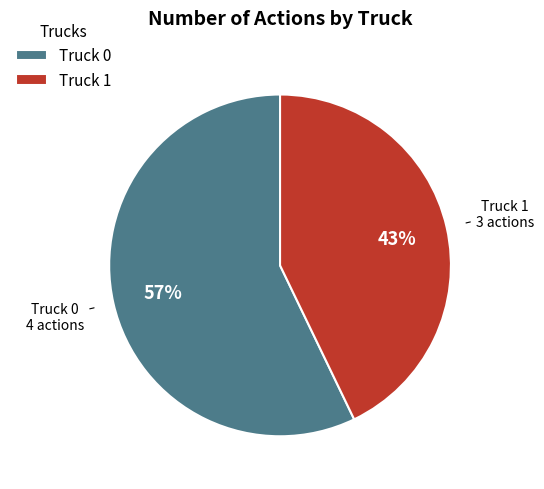

To the nearest percent, what is the combined percentage of Truck 0 and Truck 1?

100%